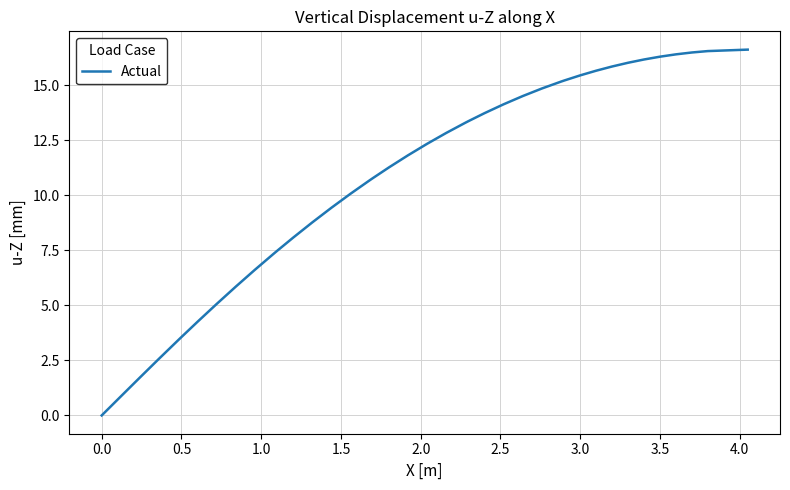

What is the difference between the maximum and minimum values?

16.6